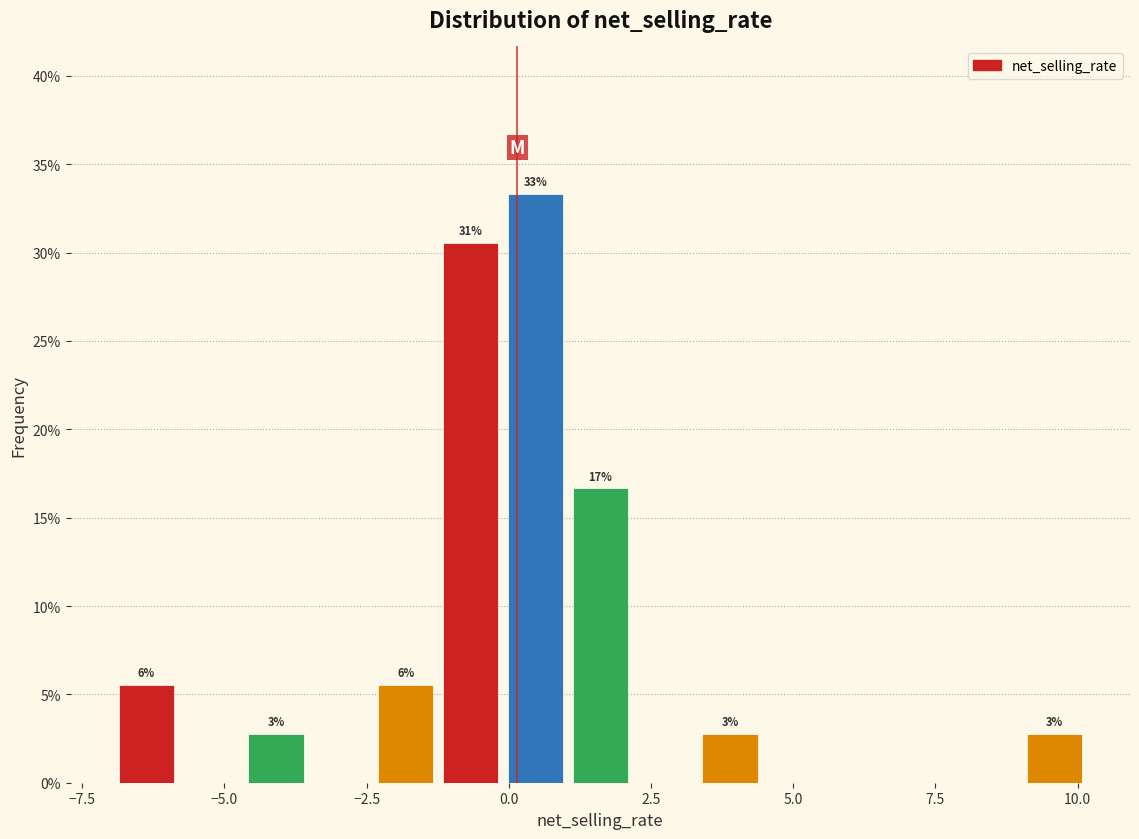

Around what value on the x-axis is the tallest bar? Give the approximate position of its centre, as read against the axis.

0.5